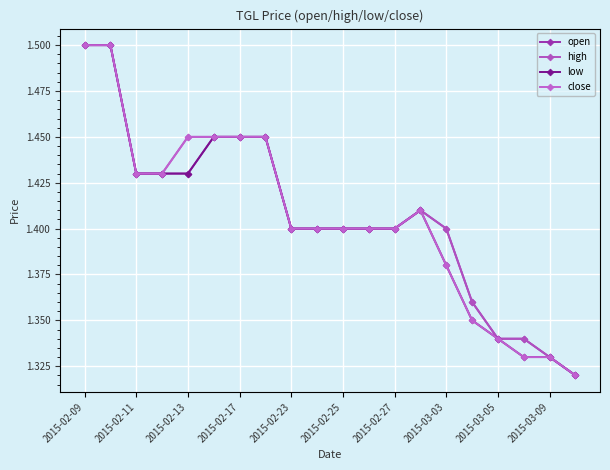

True or false: low and high intersect in this chart.

False